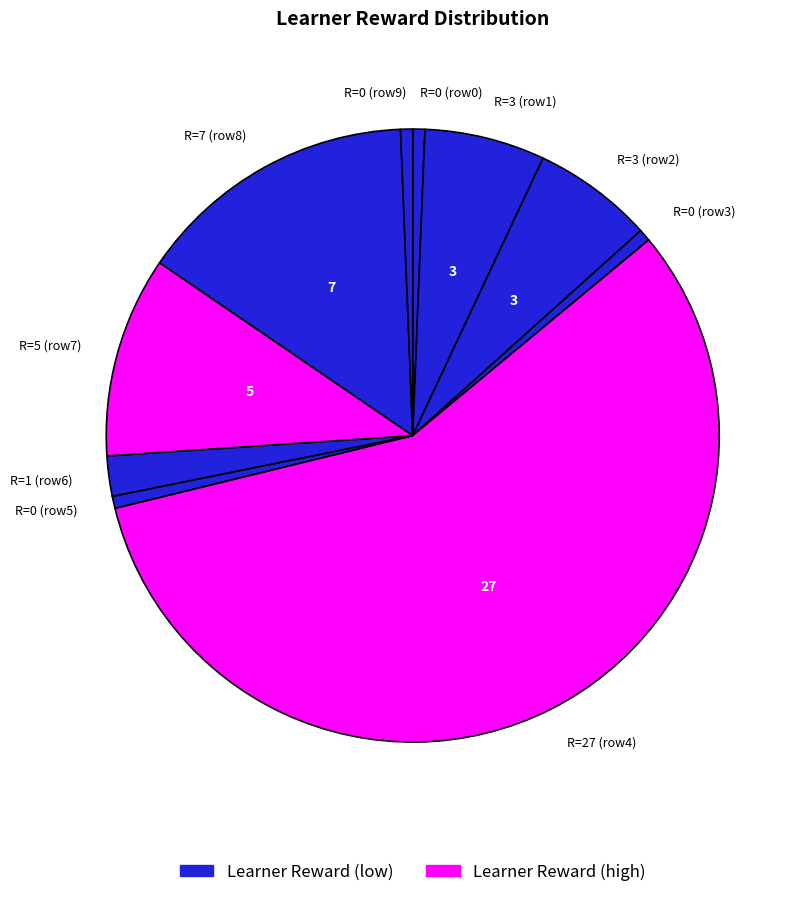

Which category has the biggest portion of the pie?

R=27 (row4)